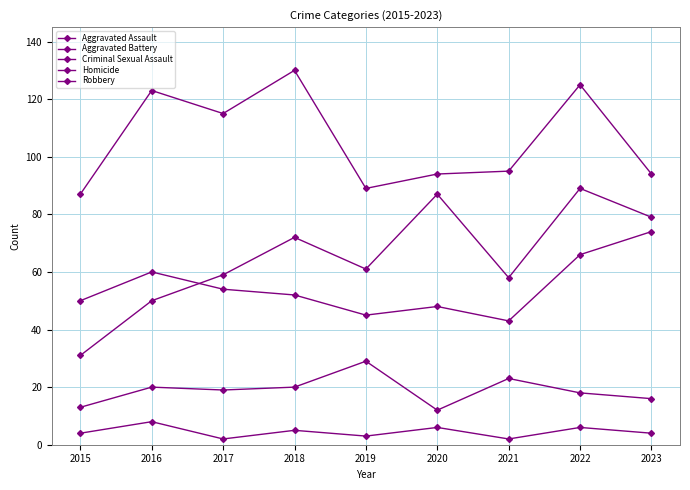

List the series in order of their peak value, highest first.

Robbery, Aggravated Assault, Aggravated Battery, Criminal Sexual Assault, Homicide